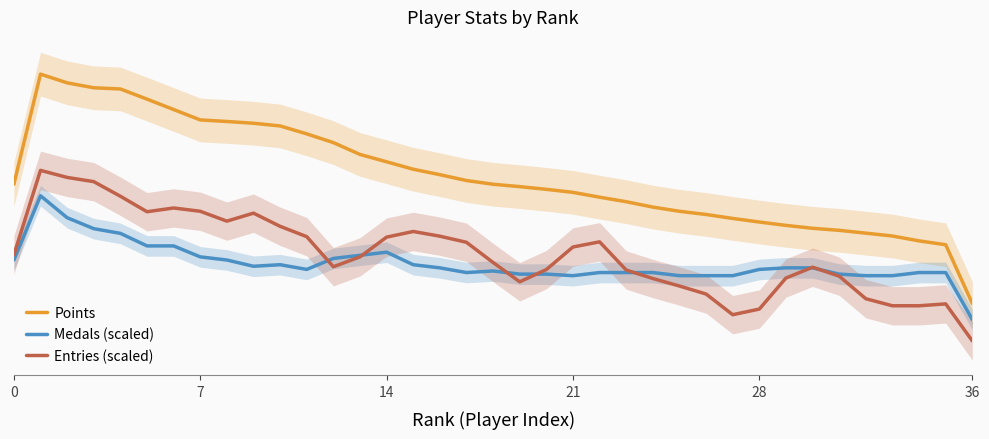

What is the difference between the maximum and minimum values in the Points series?

4879.3